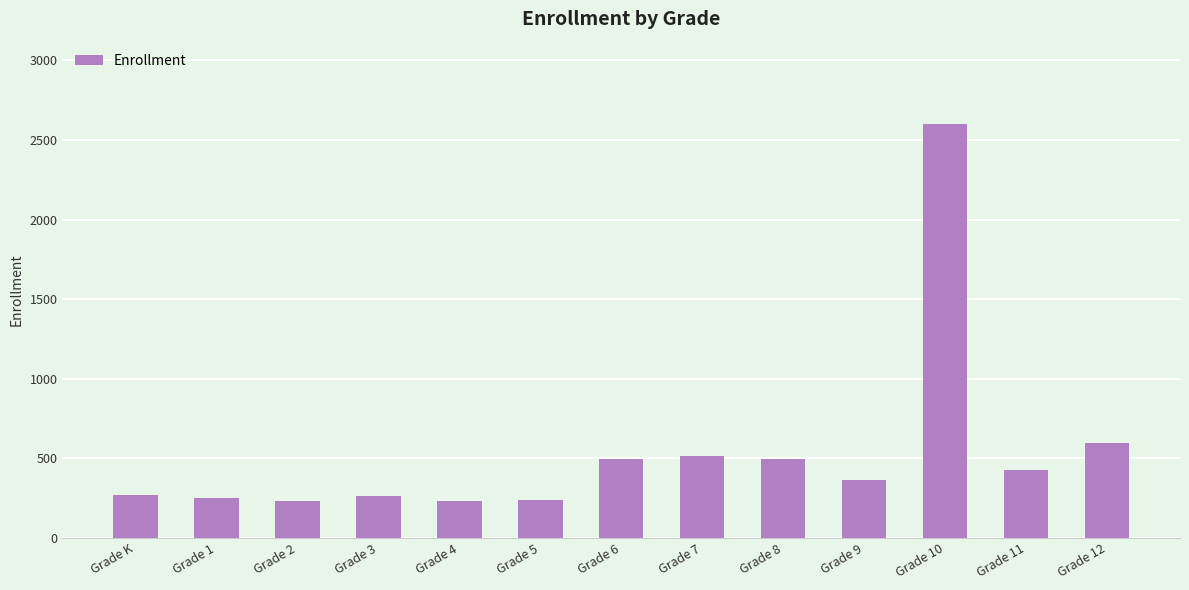

How many values are below 361?

6